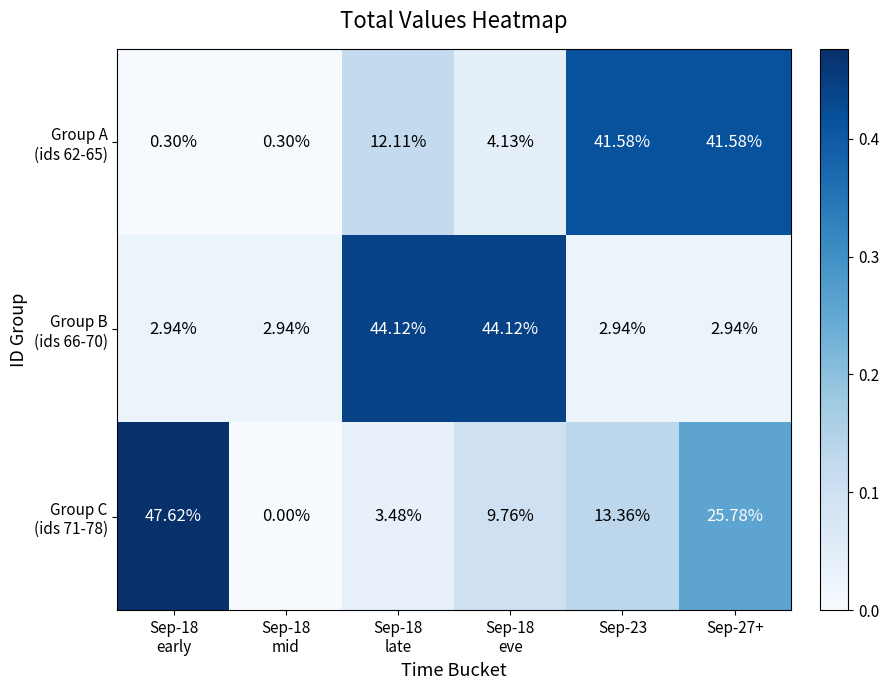

Count the number of categories in the chart.

6